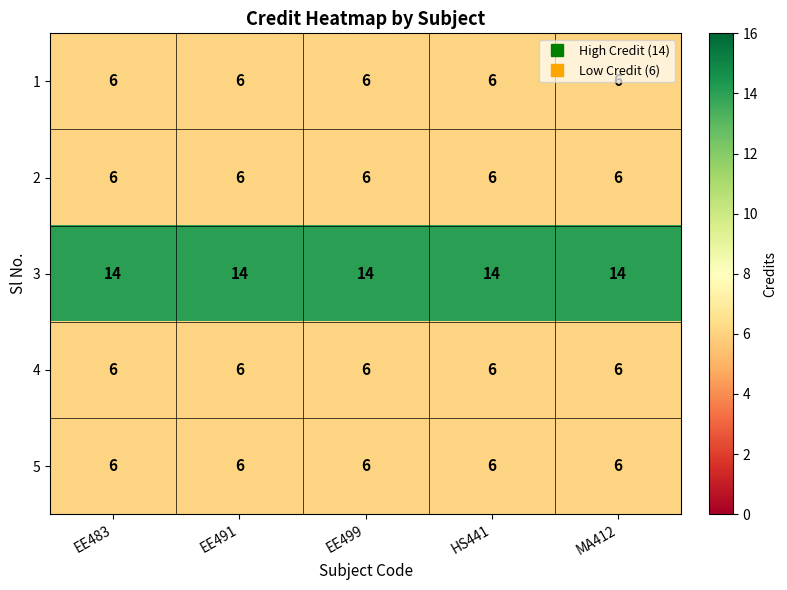

How many distinct data groups are displayed?

5